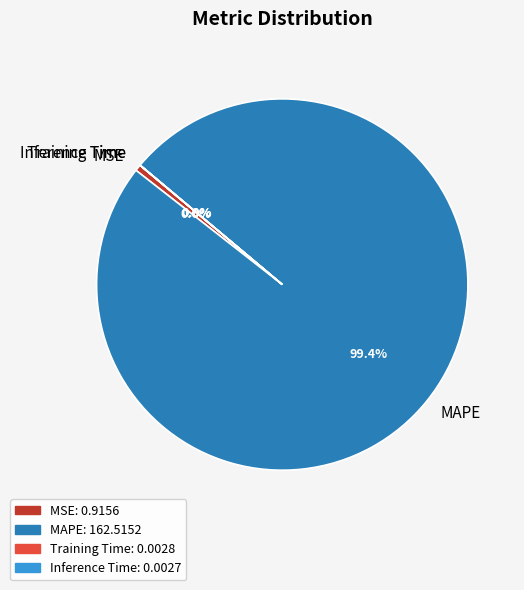

The MSE slice represents 15% of the pie. True or false?

False